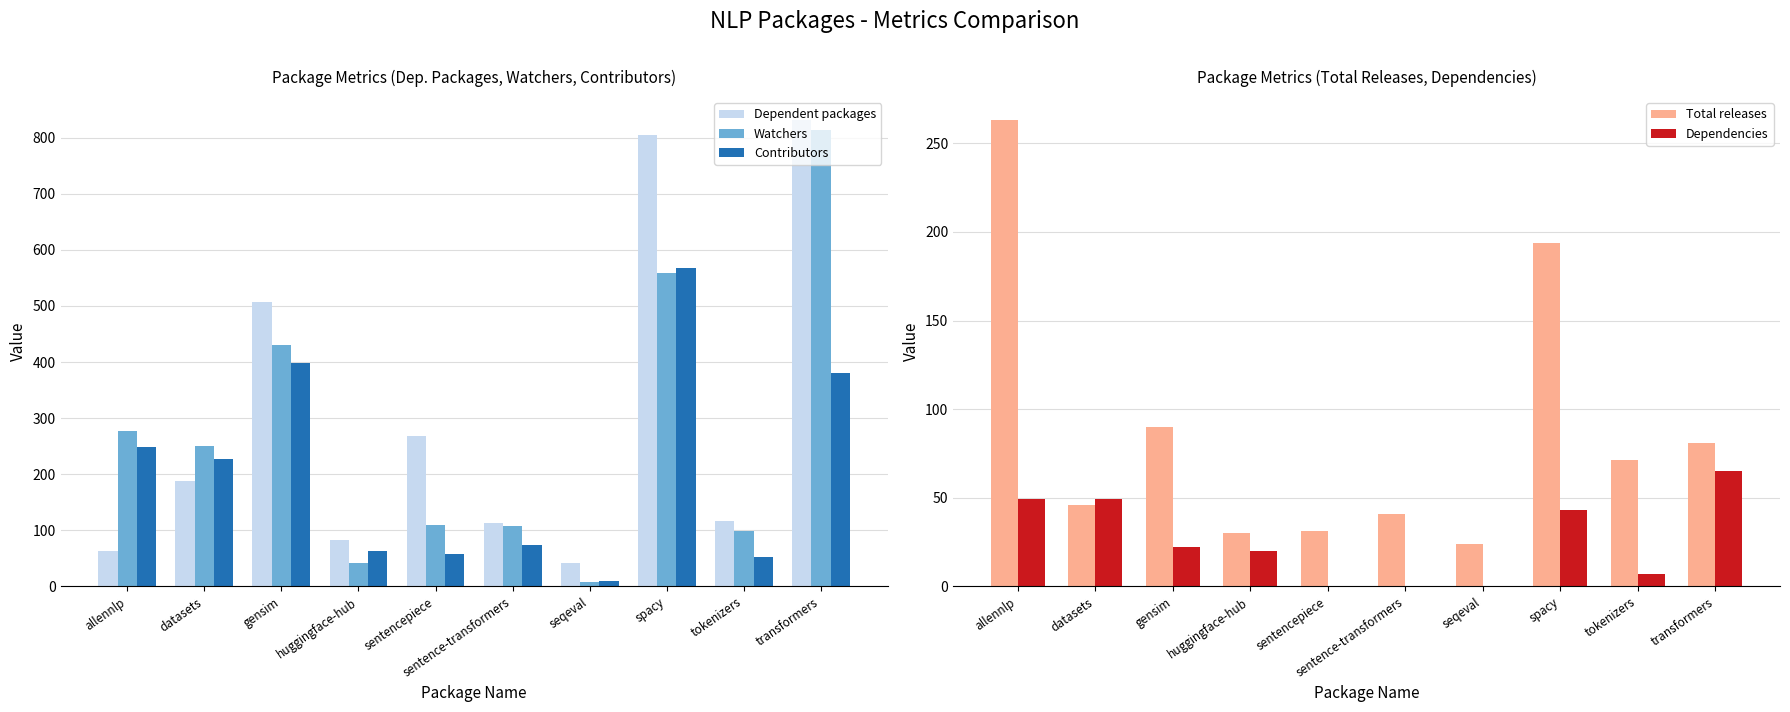

Which category has the highest value in the Contributors series?

spacy